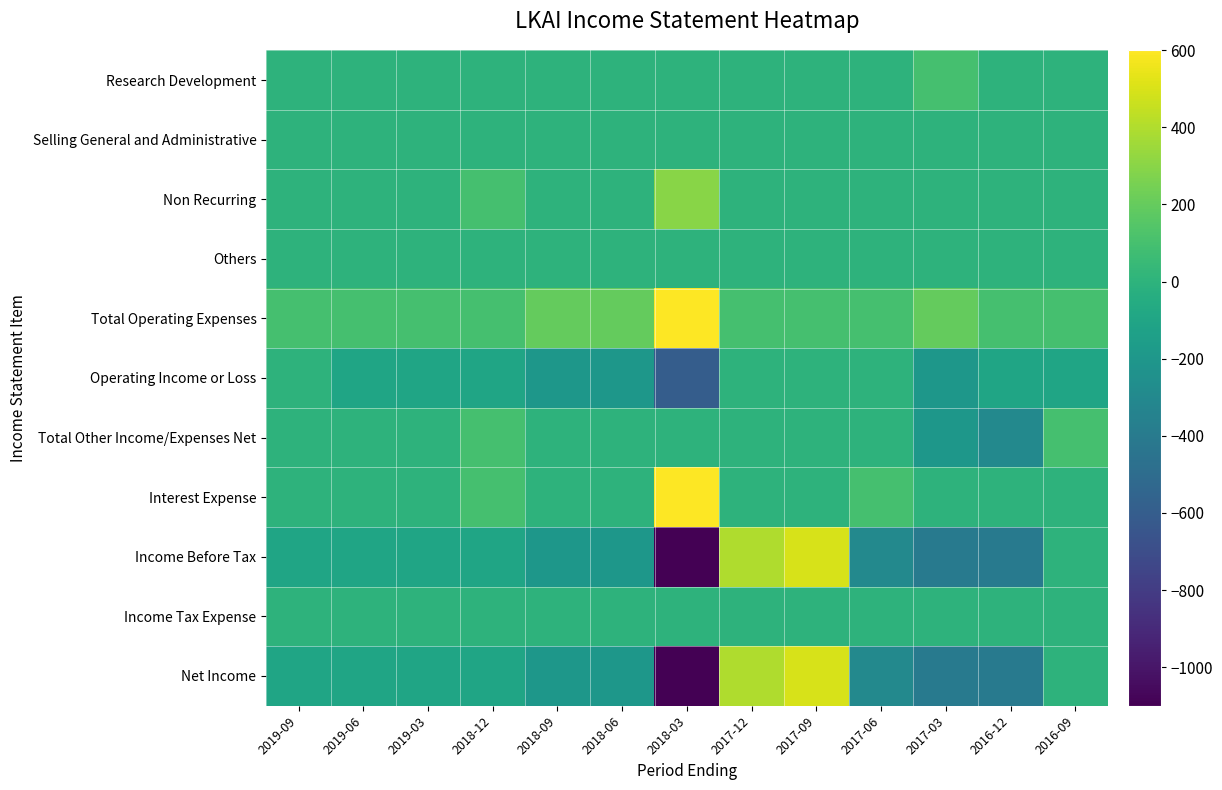

Reading left to right, what are all the values shown in this chart?

Research Development: 2019-09=0	2019-06=0	2019-03=0	2018-12=0	2018-09=0	2018-06=0	2018-03=0	2017-12=0	2017-09=0	2017-06=0	2017-03=100	2016-12=0	2016-09=0
Selling General and Administrative: 2019-09=0	2019-06=0	2019-03=0	2018-12=0	2018-09=0	2018-06=0	2018-03=0	2017-12=0	2017-09=0	2017-06=0	2017-03=0	2016-12=0	2016-09=0
Non Recurring: 2019-09=0	2019-06=0	2019-03=0	2018-12=100	2018-09=0	2018-06=0	2018-03=300	2017-12=0	2017-09=0	2017-06=0	2017-03=0	2016-12=0	2016-09=0
Others: 2019-09=0	2019-06=0	2019-03=0	2018-12=0	2018-09=0	2018-06=0	2018-03=0	2017-12=0	2017-09=0	2017-06=0	2017-03=0	2016-12=0	2016-09=0
Total Operating Expenses: 2019-09=100	2019-06=100	2019-03=100	2018-12=100	2018-09=200	2018-06=200	2018-03=600	2017-12=100	2017-09=100	2017-06=100	2017-03=200	2016-12=100	2016-09=100
Operating Income or Loss: 2019-09=0	2019-06=-100	2019-03=-100	2018-12=-100	2018-09=-200	2018-06=-200	2018-03=-600	2017-12=0	2017-09=0	2017-06=0	2017-03=-200	2016-12=-100	2016-09=-100
Total Other Income/Expenses Net: 2019-09=0	2019-06=0	2019-03=0	2018-12=100	2018-09=0	2018-06=0	2018-03=0	2017-12=0	2017-09=0	2017-06=0	2017-03=-200	2016-12=-300	2016-09=100
Interest Expense: 2019-09=0	2019-06=0	2019-03=0	2018-12=100	2018-09=0	2018-06=0	2018-03=600	2017-12=0	2017-09=0	2017-06=100	2017-03=0	2016-12=0	2016-09=0
Income Before Tax: 2019-09=-100	2019-06=-100	2019-03=-100	2018-12=-100	2018-09=-200	2018-06=-200	2018-03=-1100	2017-12=400	2017-09=500	2017-06=-300	2017-03=-400	2016-12=-400	2016-09=0
Income Tax Expense: 2019-09=0	2019-06=0	2019-03=0	2018-12=0	2018-09=0	2018-06=0	2018-03=0	2017-12=0	2017-09=0	2017-06=0	2017-03=0	2016-12=0	2016-09=0
Net Income: 2019-09=-100	2019-06=-100	2019-03=-100	2018-12=-100	2018-09=-200	2018-06=-200	2018-03=-1100	2017-12=400	2017-09=500	2017-06=-300	2017-03=-400	2016-12=-400	2016-09=0